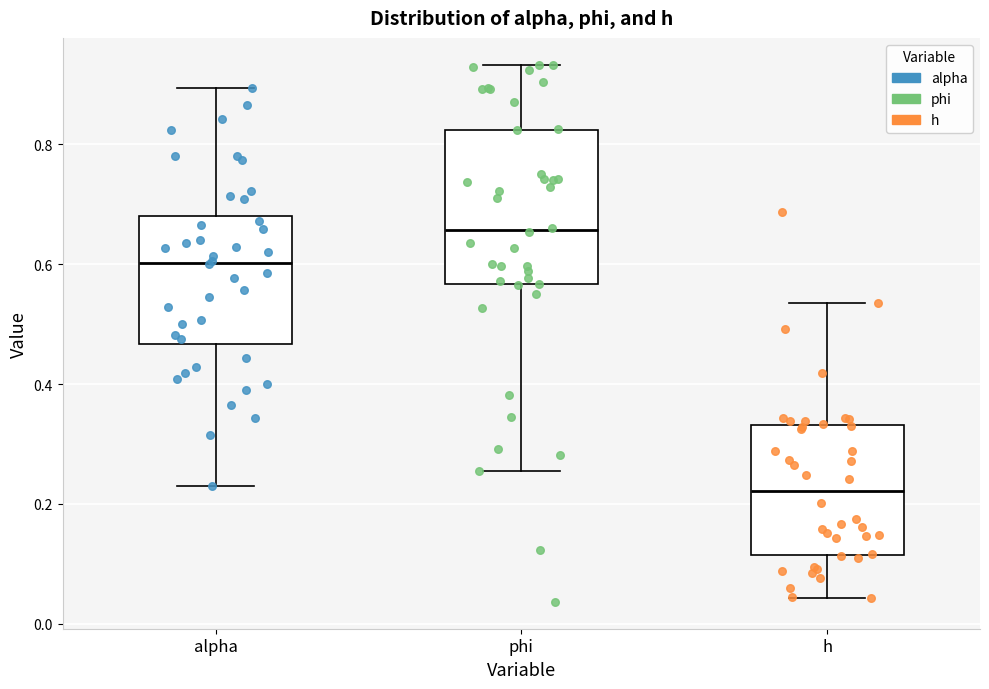

Where does the lower whisker of the box for alpha end on the y-axis? The values are not printed on the chart, so give them approximately, as read against the axis.

0.24